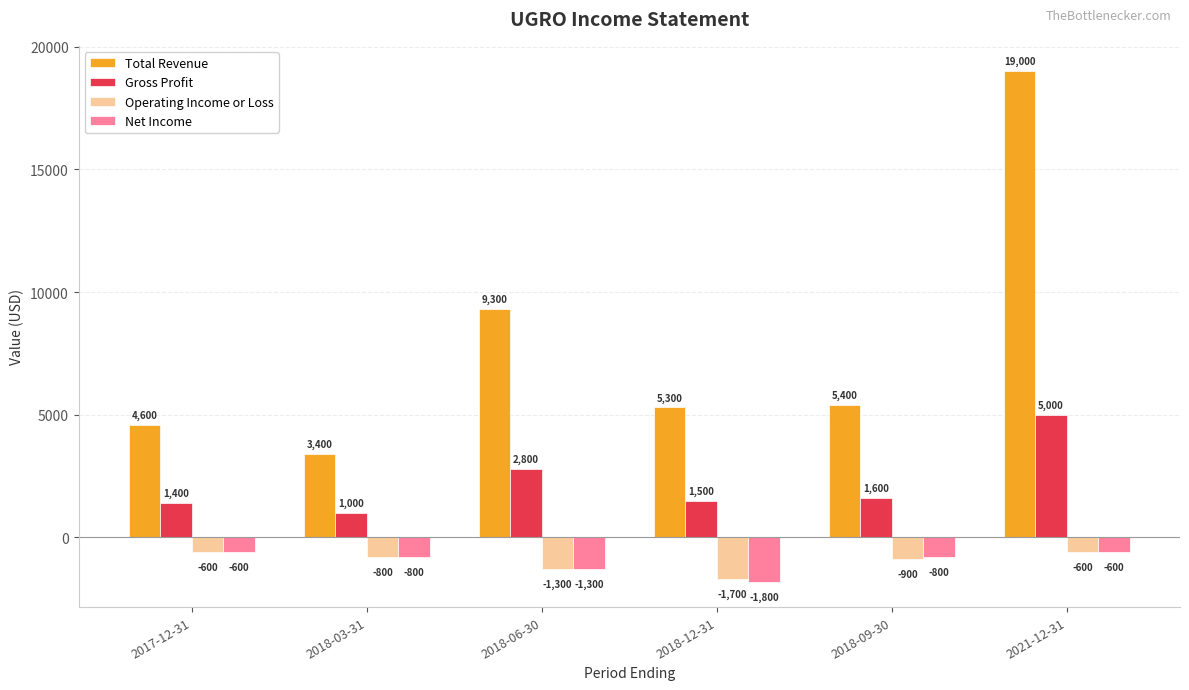

Read the Net Income value at 2021-12-31, to the nearest 10.

-600